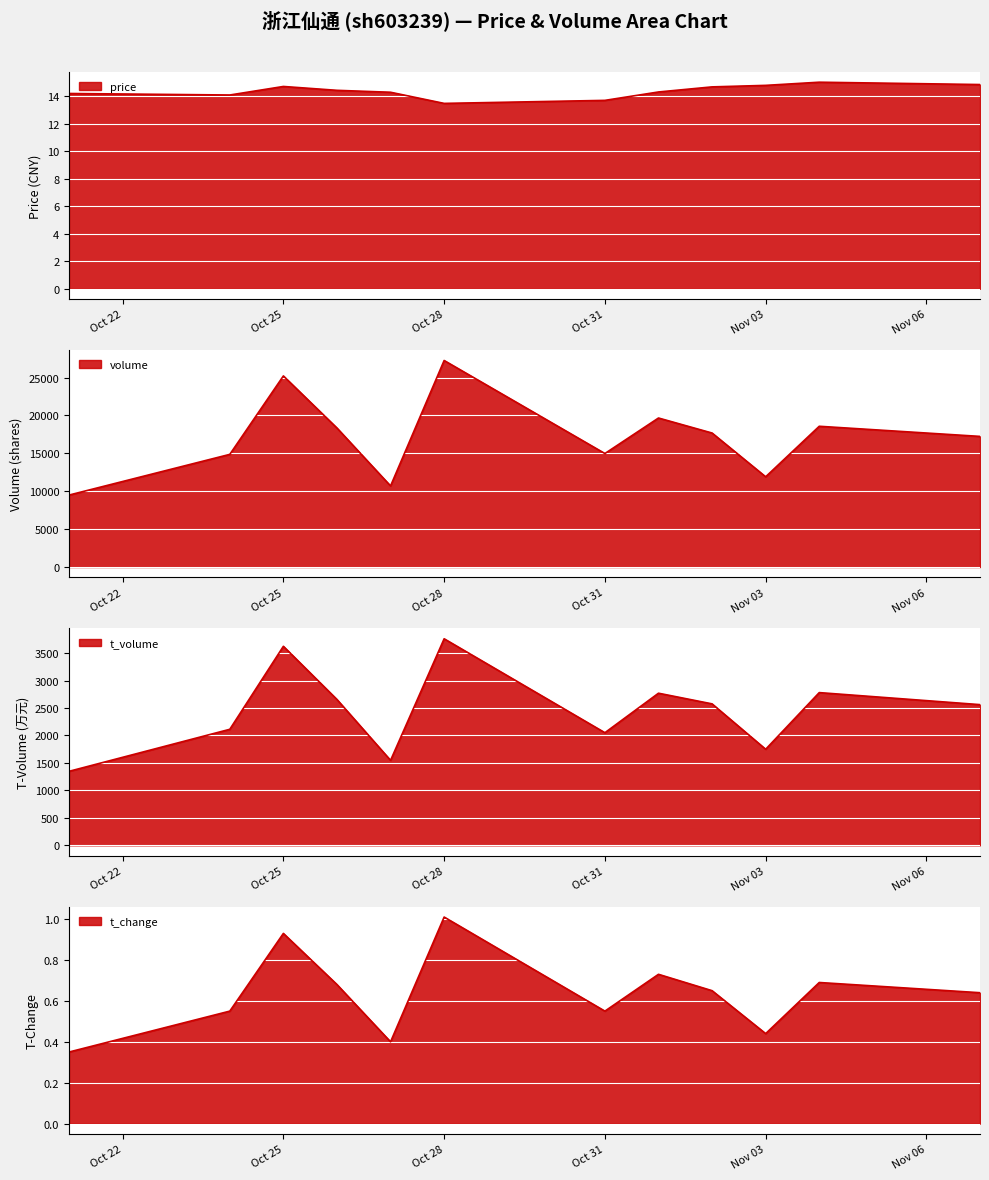

True or false: volume has a value of 25221.0 at Oct 25.

True